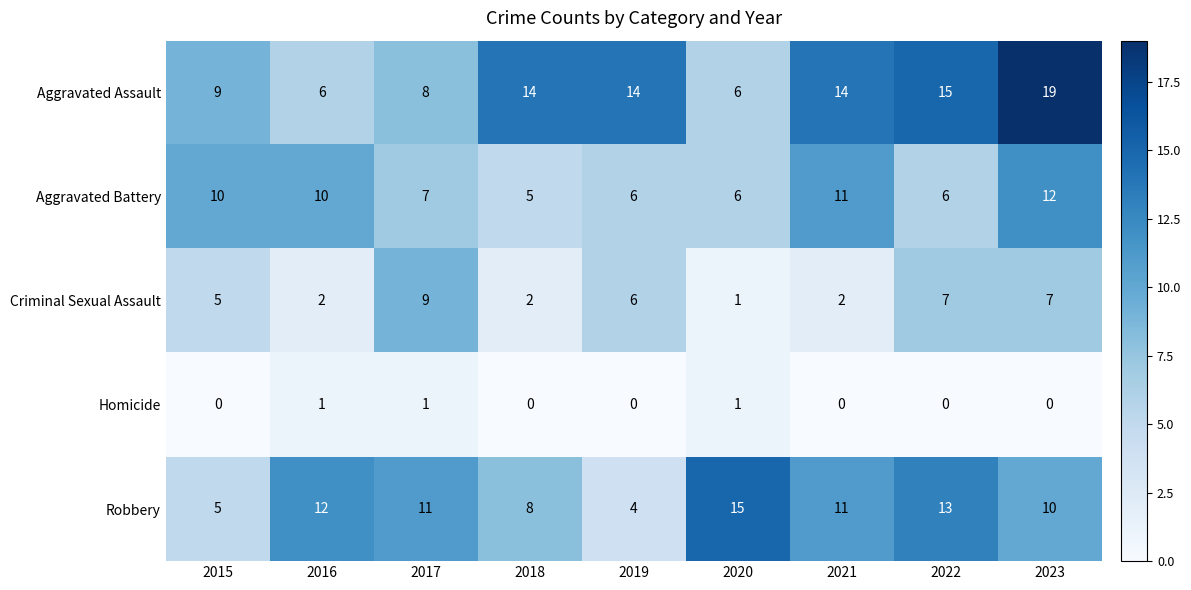

What is the spread (max minus min) of values at 2023?

19